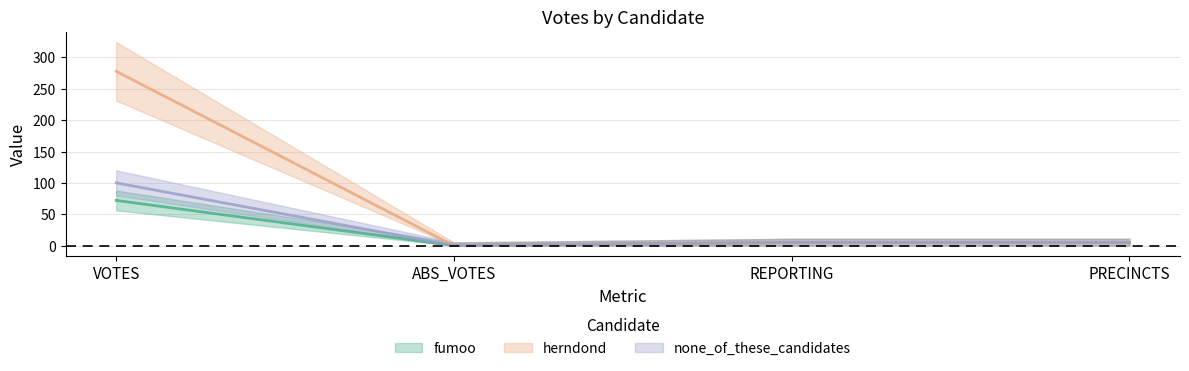

What is the label of the 1st point from the left?

VOTES